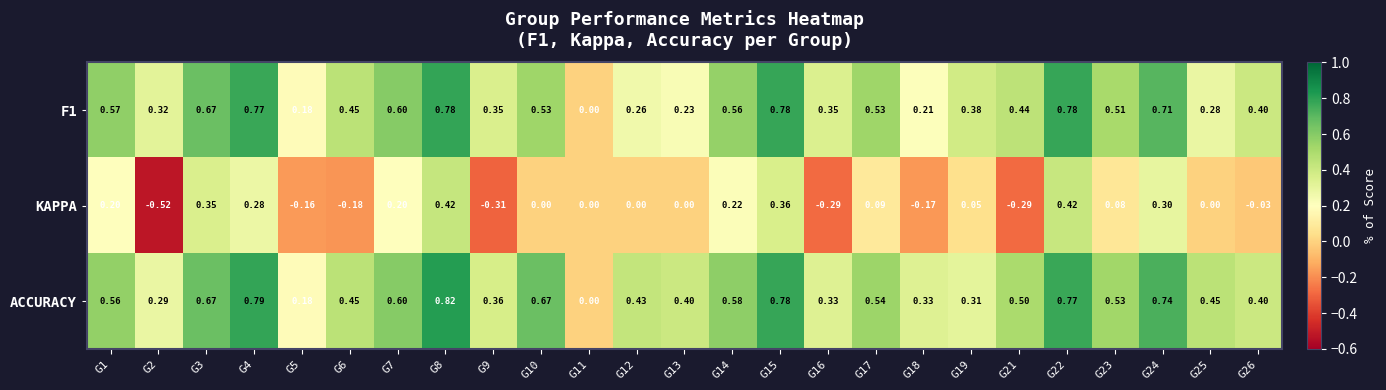

Which series changed the most between G7 and G26?

KAPPA